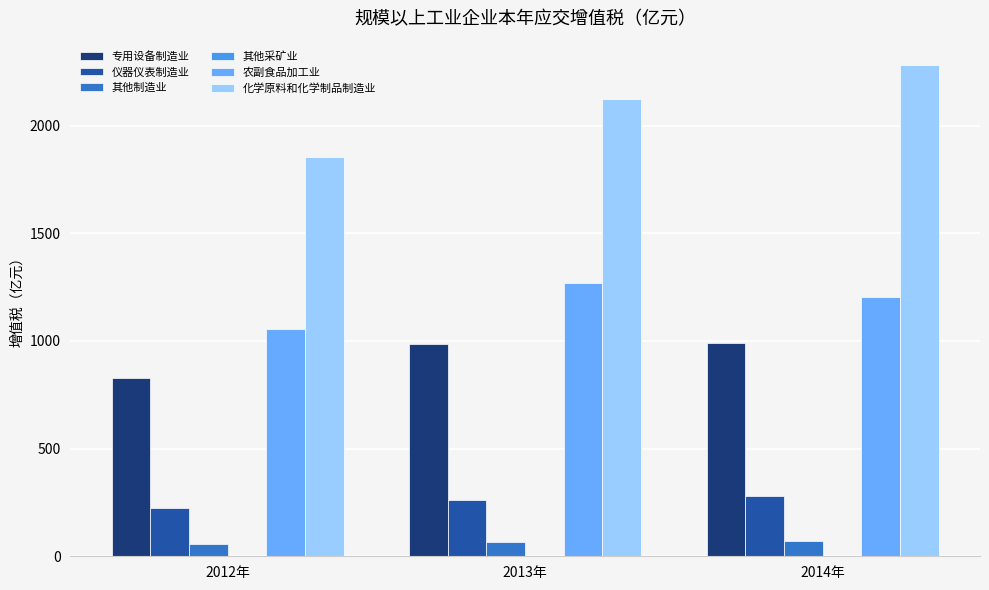

Which series has the largest range (max minus min)?

化学原料和化学制品制造业